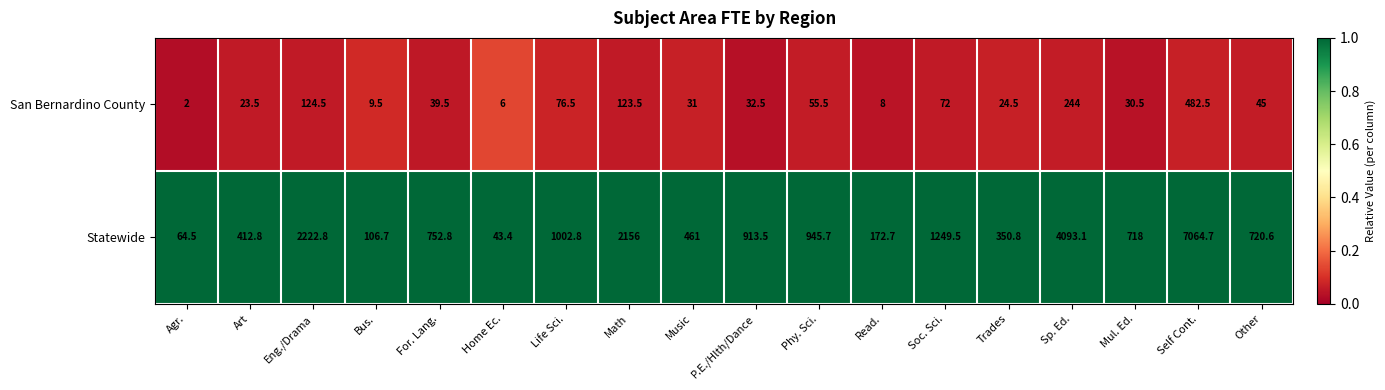

What is the highest value of the San Bernardino County series?

482.5